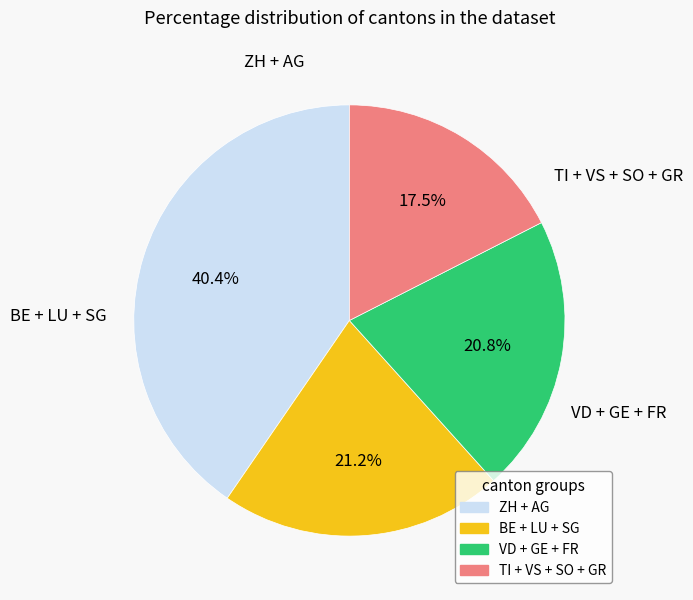

Is there any slice that represents more than half of the pie?

No